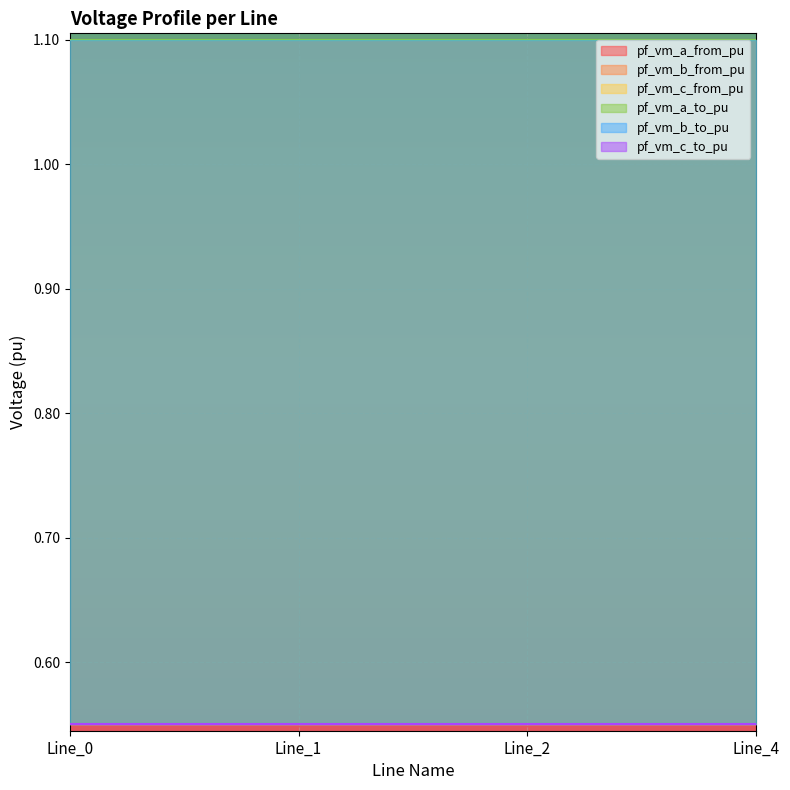

At which label does pf_vm_c_from_pu reach its peak?

Line_1